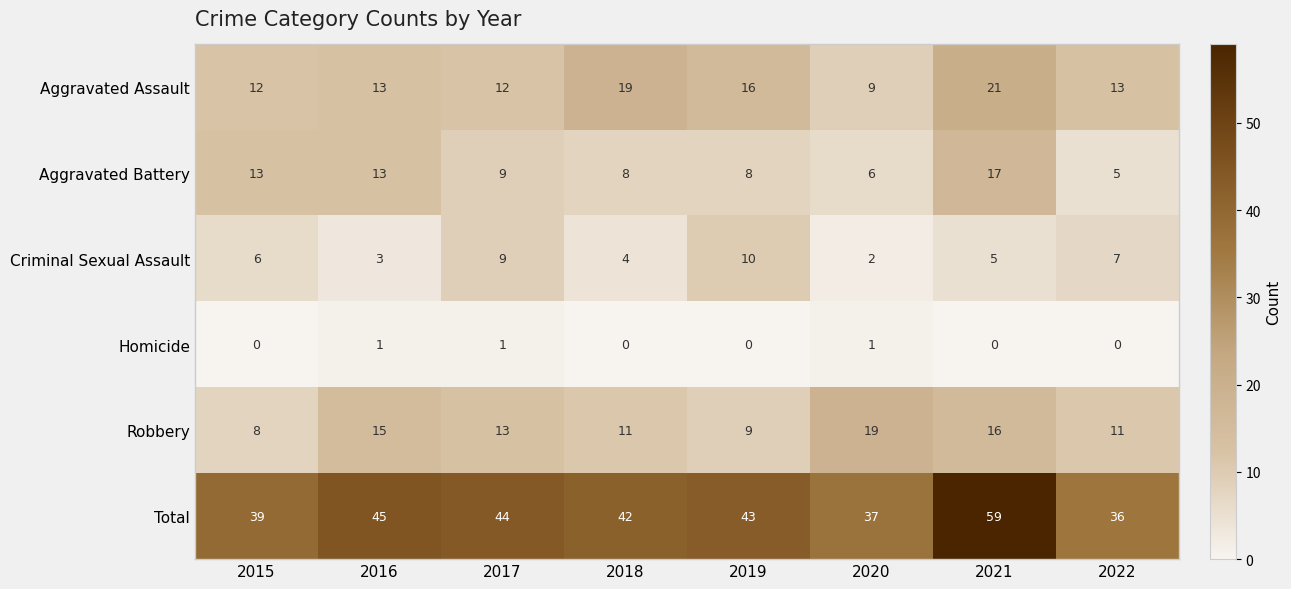

What is the minimum value for Aggravated Battery?

5